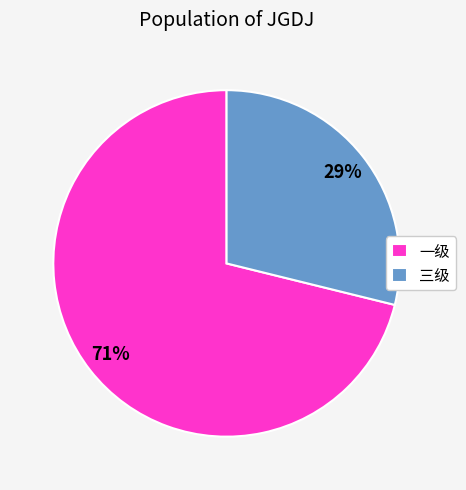

How many segments does this pie chart have?

2